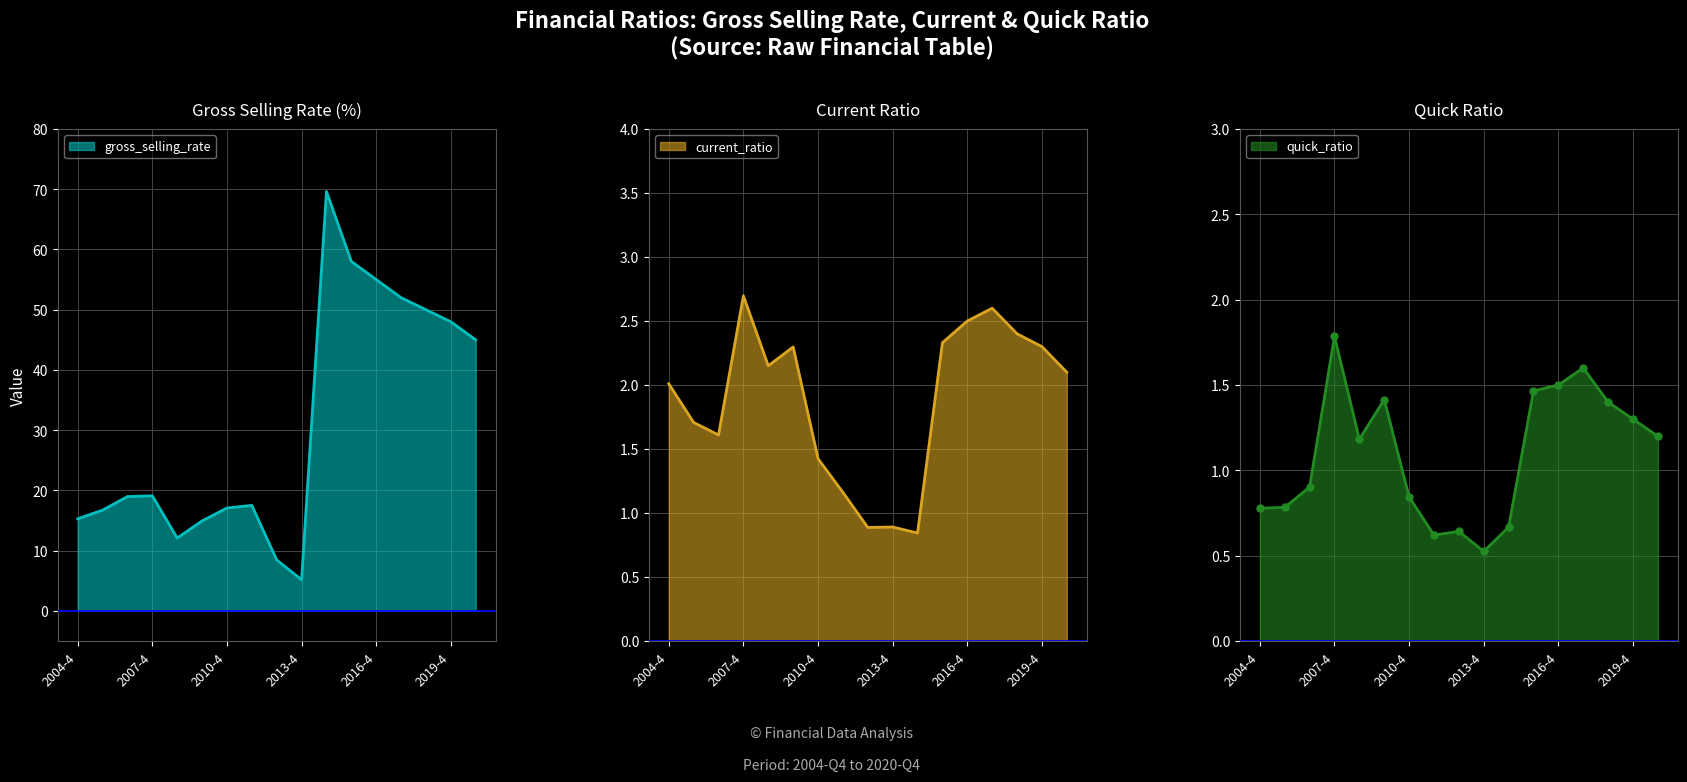

What is the label of the 10th point from the right?

2011-4